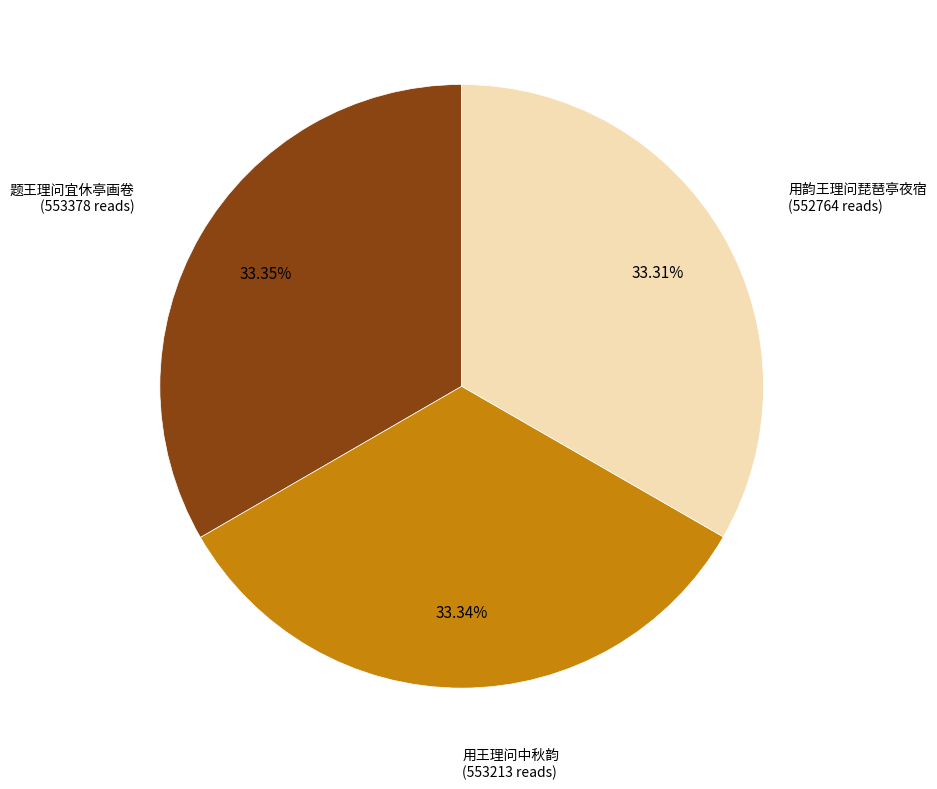

Count the number of slices in the pie.

3